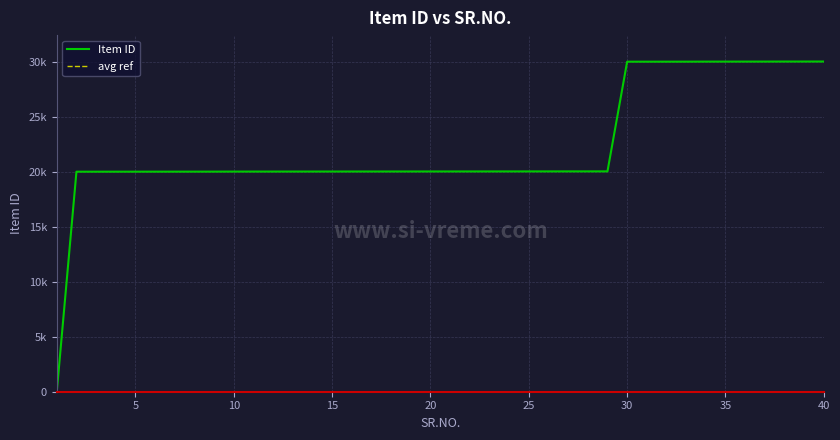

What is the sum of all values?

890521